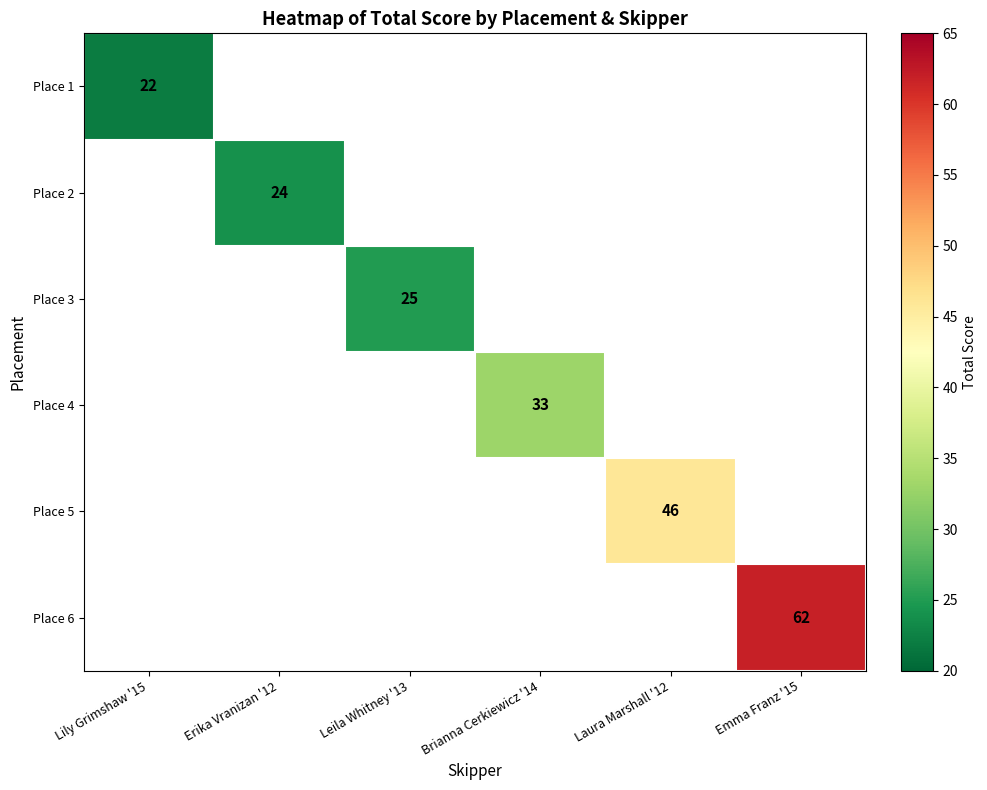

How many distinct data groups are displayed?

6